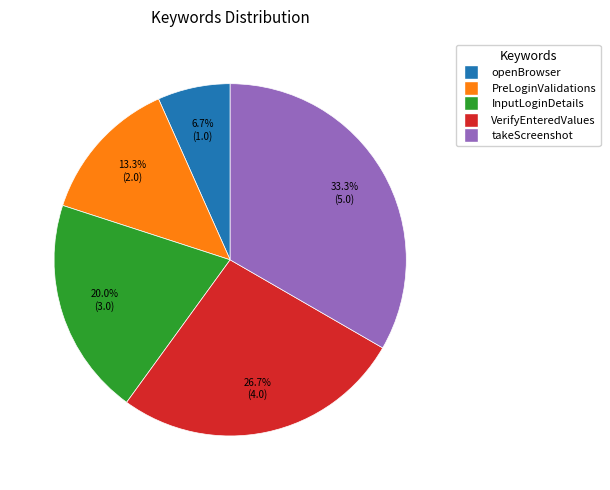

Is VerifyEnteredValues the majority of the pie?

No